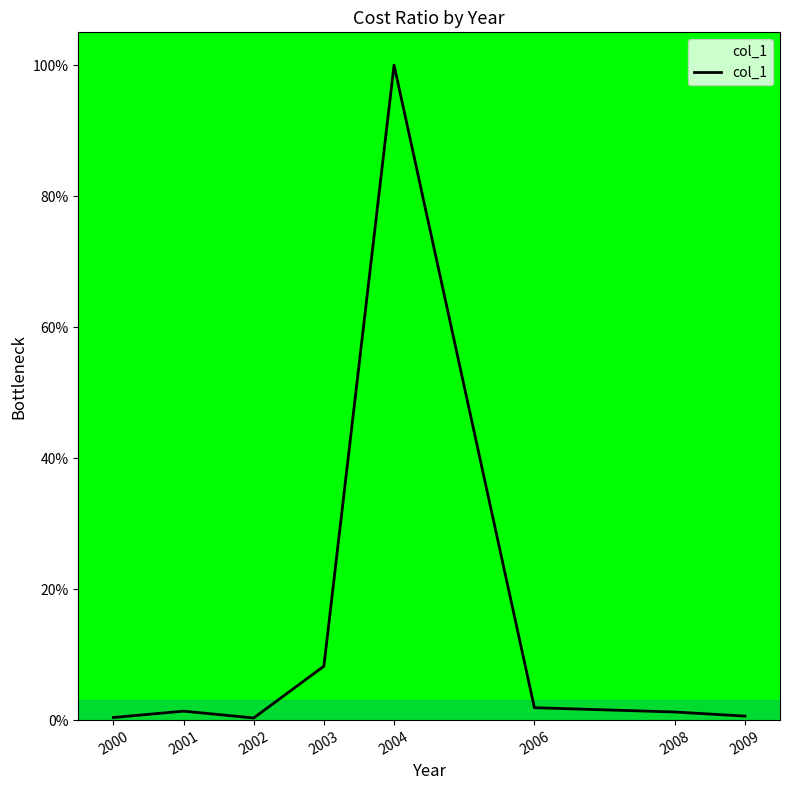

The chart shows a value of 3.1 at 2003. True or false?

False